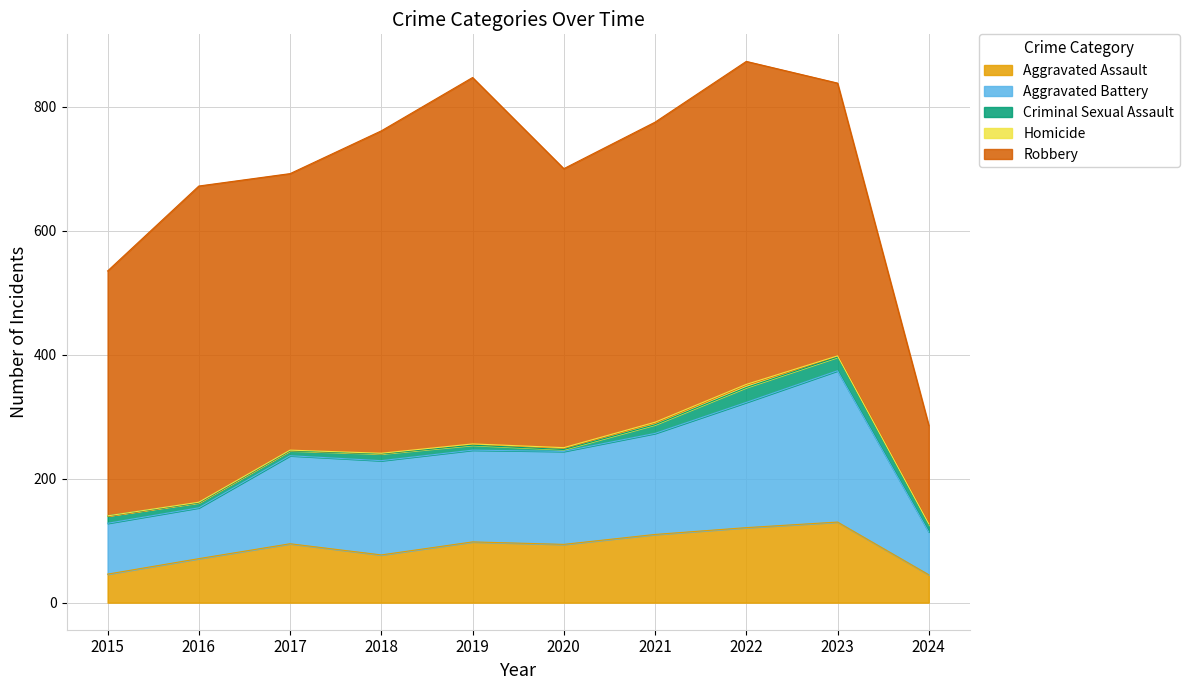

How many lines are shown in the chart?

5